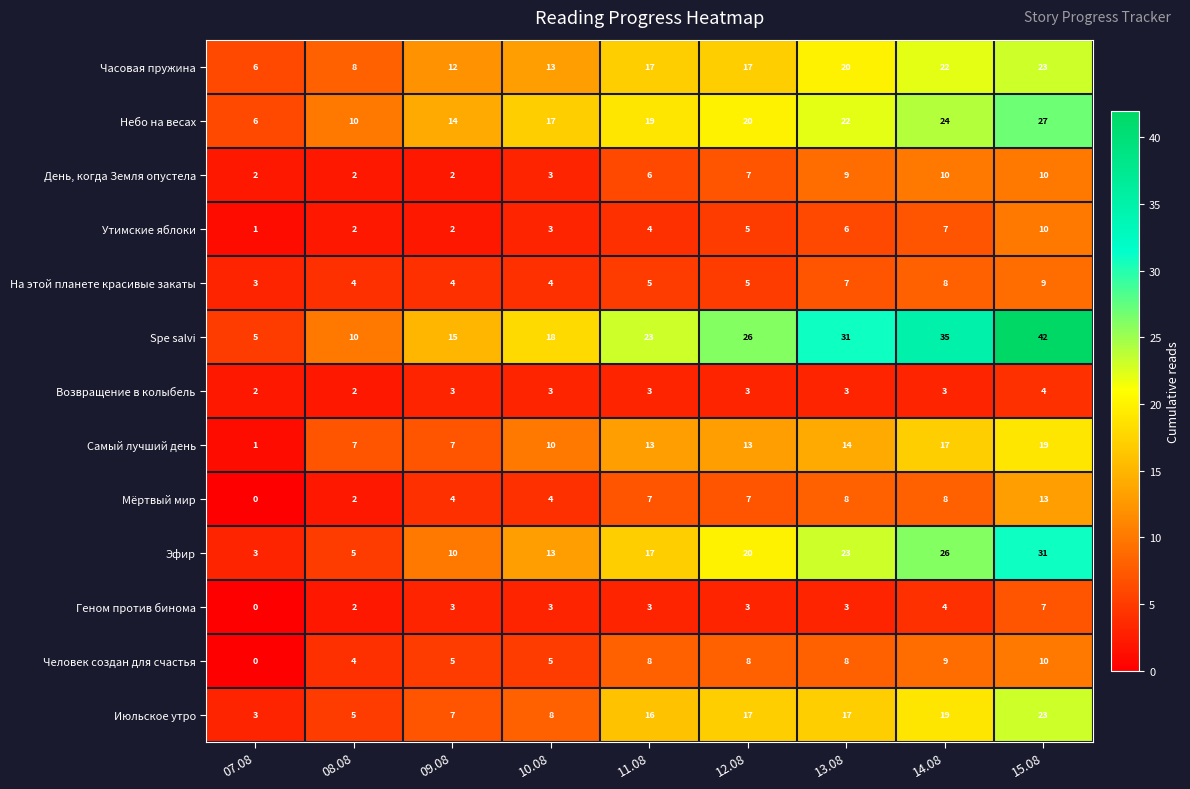

How many categories are shown in the chart?

9